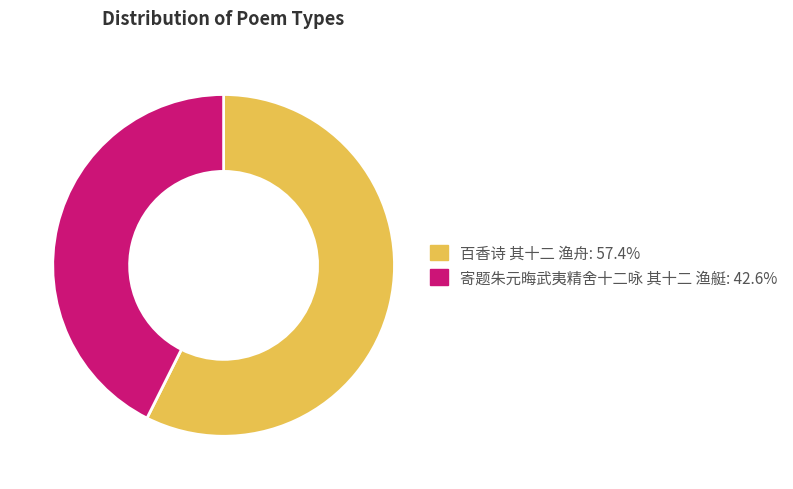

Which has a higher value, 寄题朱元晦武夷精舍十二咏 其十二 渔艇 or 百香诗 其十二 渔舟?

百香诗 其十二 渔舟